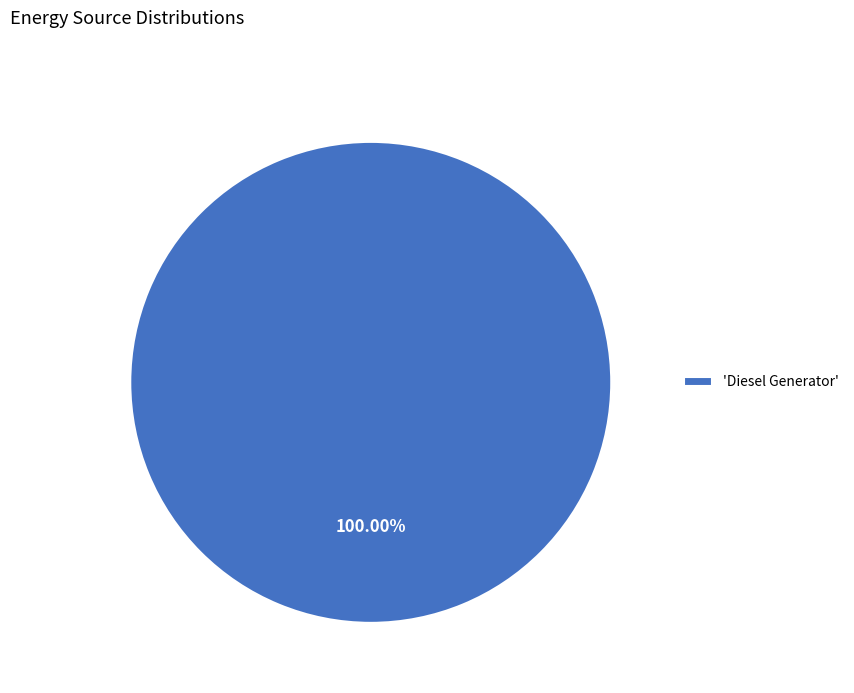

Is there a majority slice in this chart?

Yes